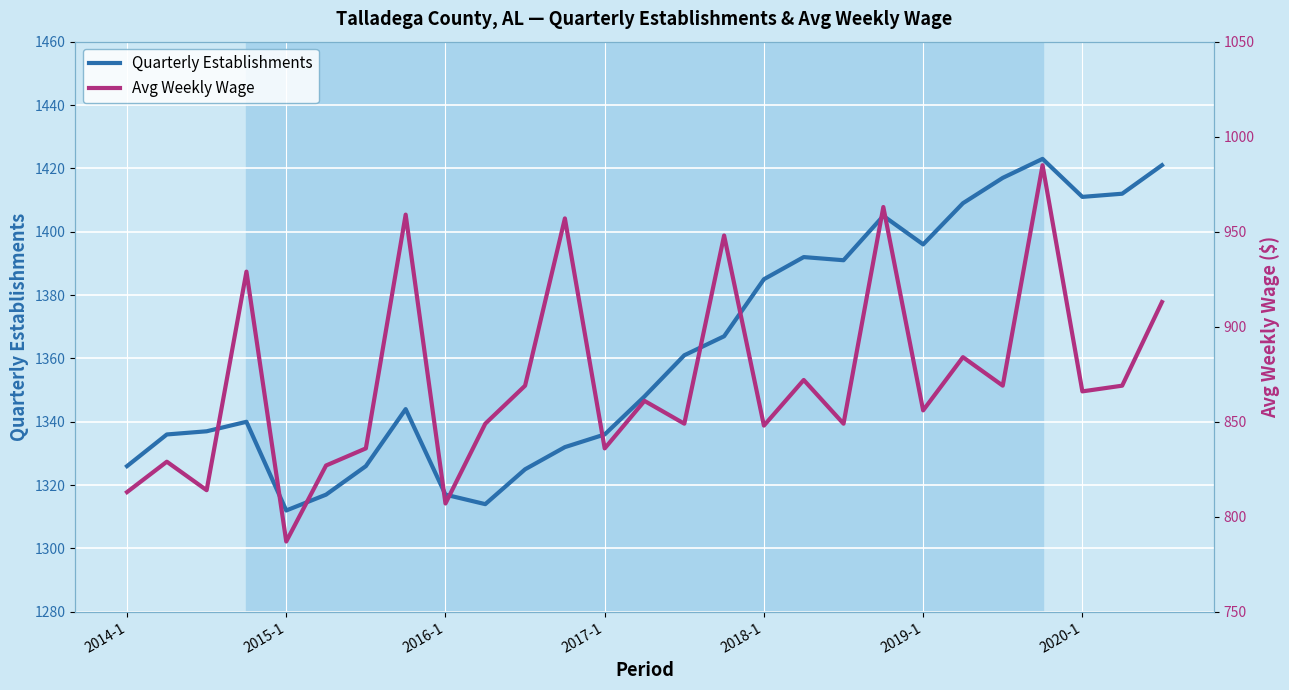

Rank the categories by Quarterly Establishments value from highest to lowest.

23, 26, 22, 25, 24, 21, 19, 20, 17, 18, 16, 15, 14, 13, 7, 2017-1, 2016-1, 2015-1, 12, 11, 2014-1, 2020-1, 10, 2019-1, 8, 9, 2018-1